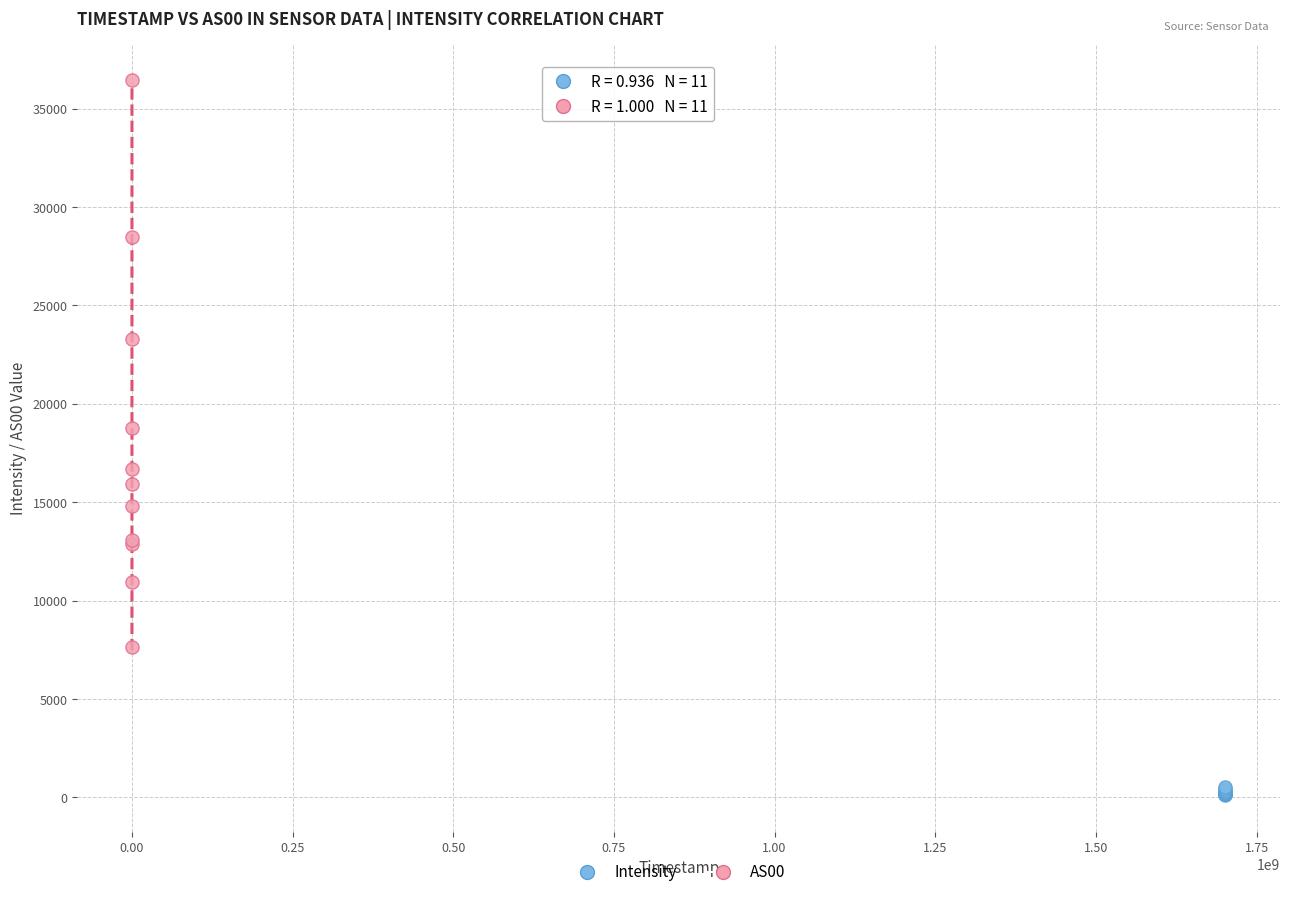

Which series reaches the maximum Y coordinate?

AS00